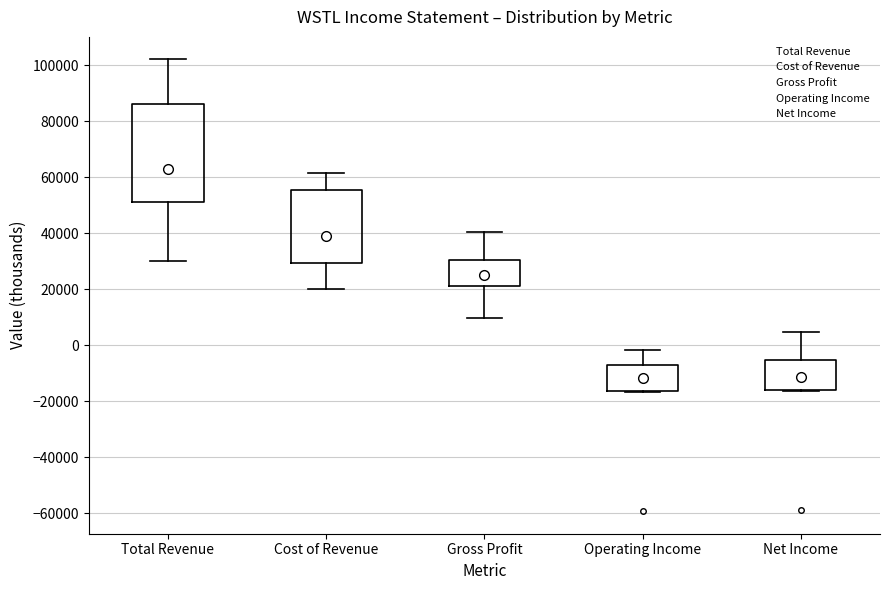

Where does the lower whisker of the box for Gross Profit end on the y-axis? The values are not printed on the chart, so give them approximately, as read against the axis.

10000